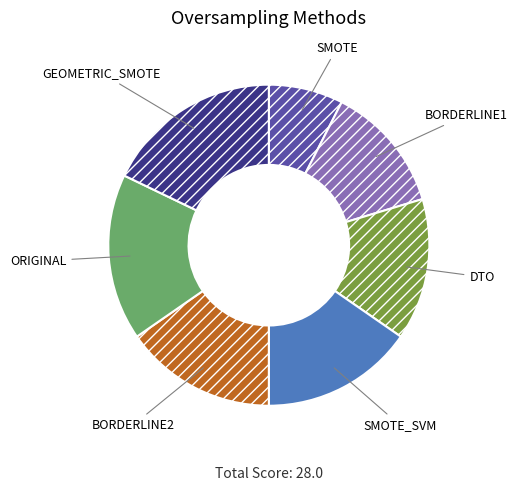

Does BORDERLINE1 account for over 50% of the chart?

No